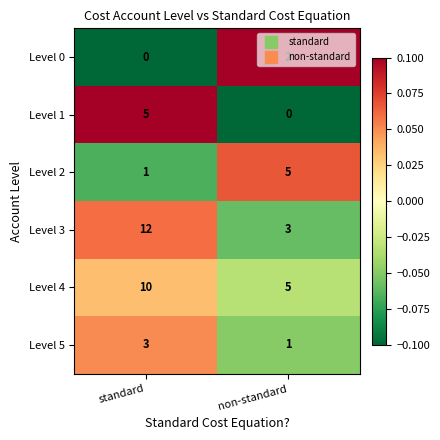

What is the total value across all series at standard?

31